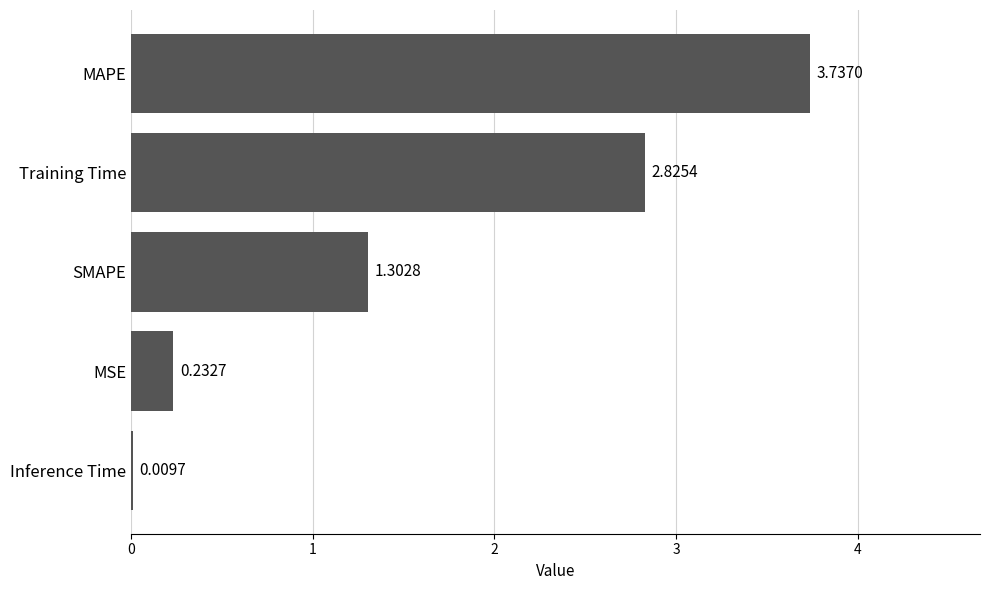

Count the number of data series in this chart.

1